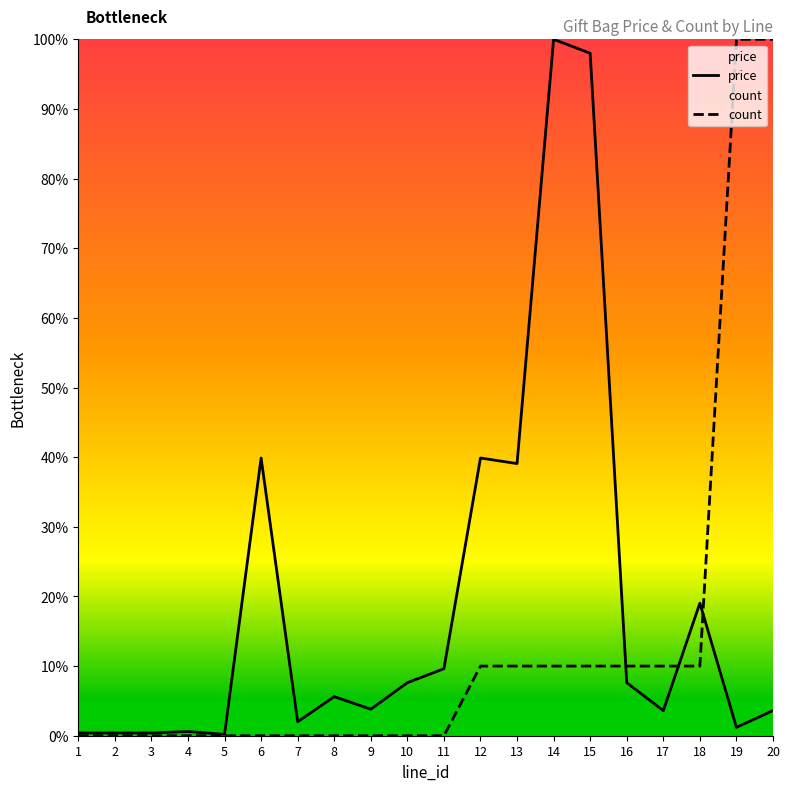

Between 16 and 12, which is larger?

12